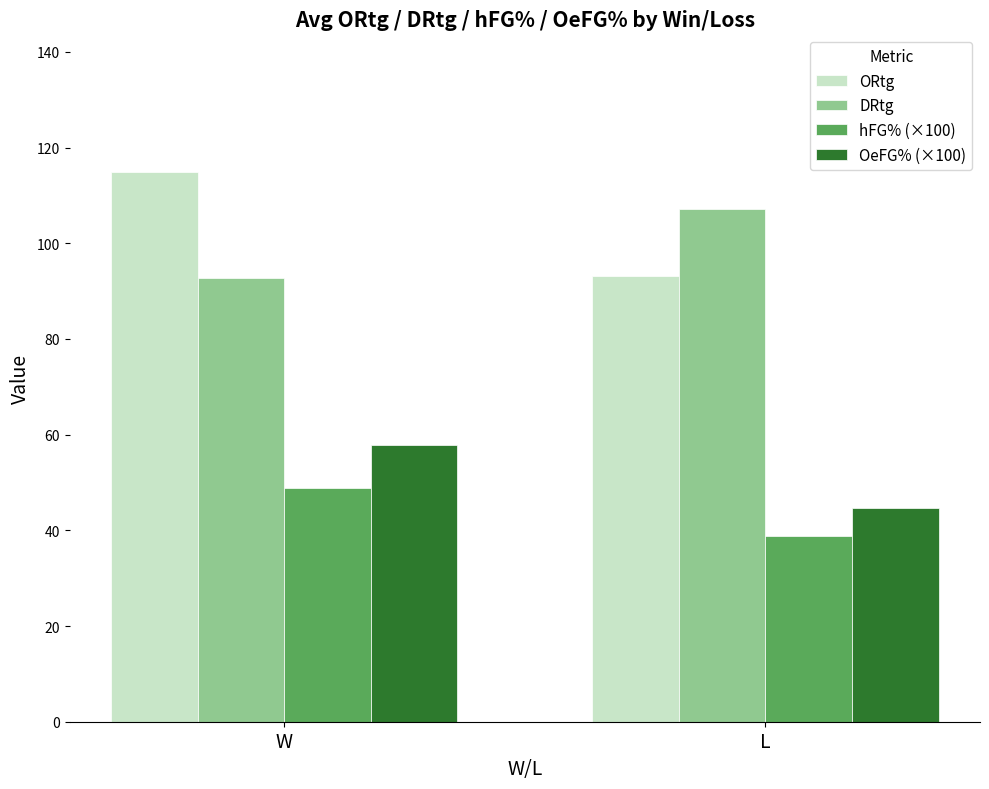

What is the spread (max minus min) of values at W?

66.1